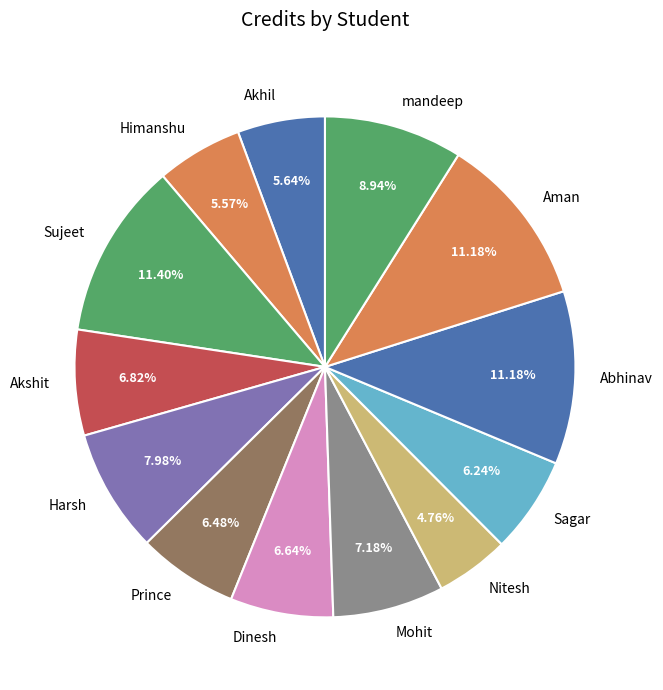

To the nearest percent, what portion does Harsh represent?

8%